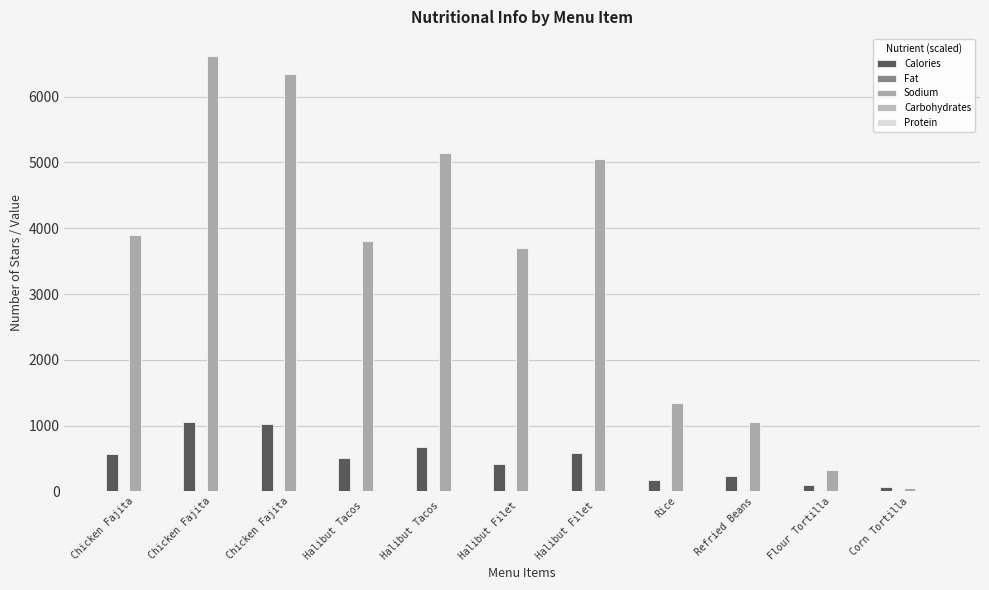

What is the label of the 7th bar from the left?

Halibut Filet 